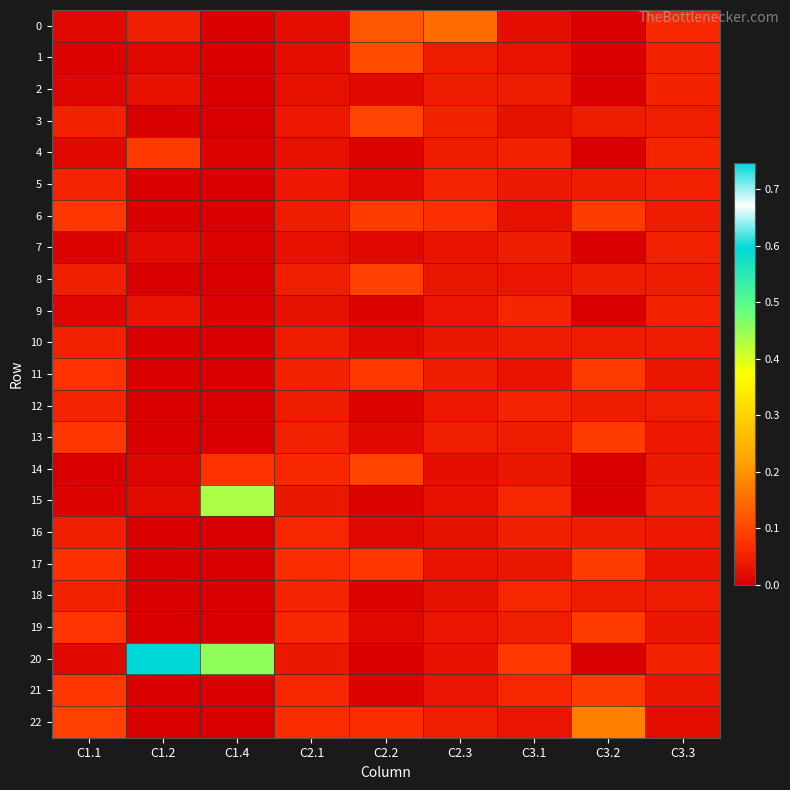

At which category does the chart reach its minimum across all series?

C3.2